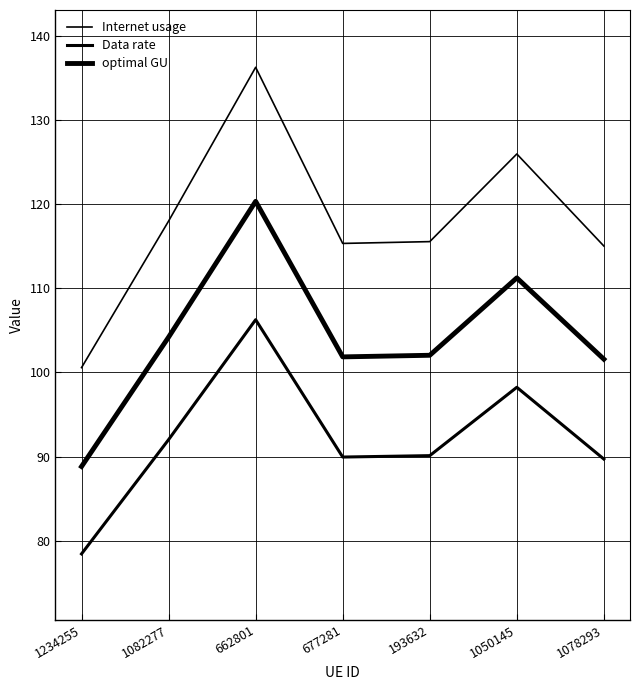

The Data rate series shows 62.2 at 1050145. True or false?

False